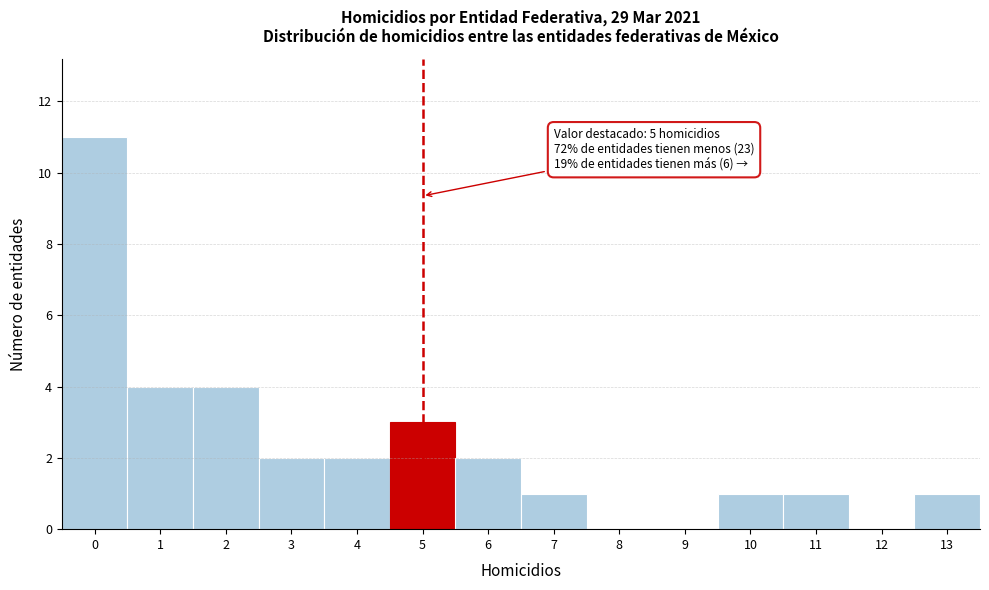

Which range on the x-axis has the tallest bar?

-0.5 to 0.5